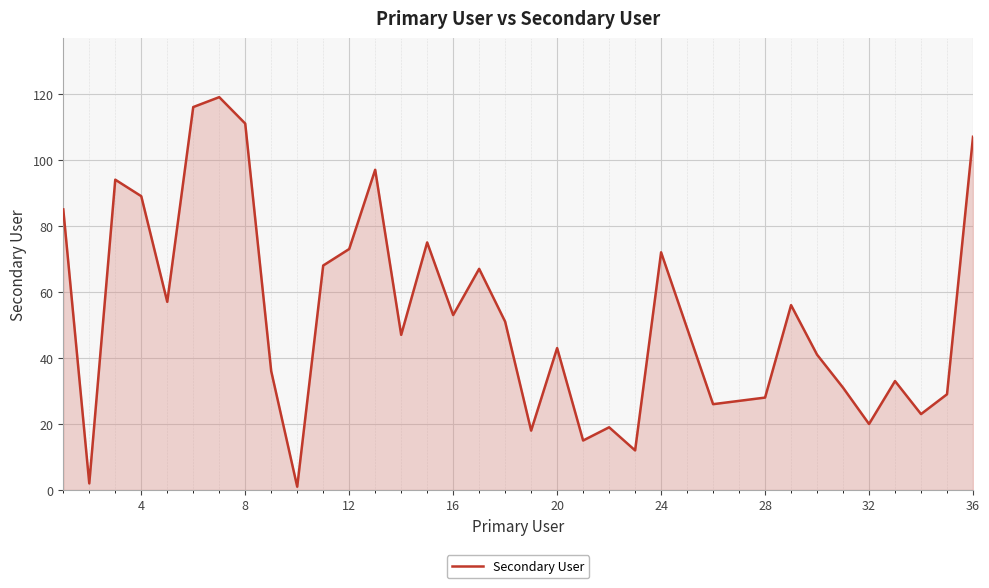

What is the sum of all values?

1890